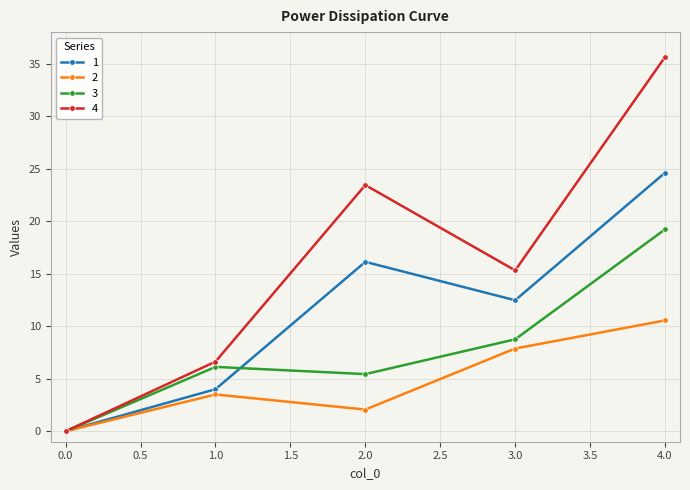

Reading left to right, extract all data points from this chart.

1: 0.0=0.0	1.0=4.0	2.0=16.1	3.0=12.5	4.0=24.6
2: 0.0=0.0	1.0=3.5	2.0=2.1	3.0=7.9	4.0=10.5
3: 0.0=0.0	1.0=6.1	2.0=5.4	3.0=8.8	4.0=19.2
4: 0.0=0.0	1.0=6.6	2.0=23.4	3.0=15.3	4.0=35.6